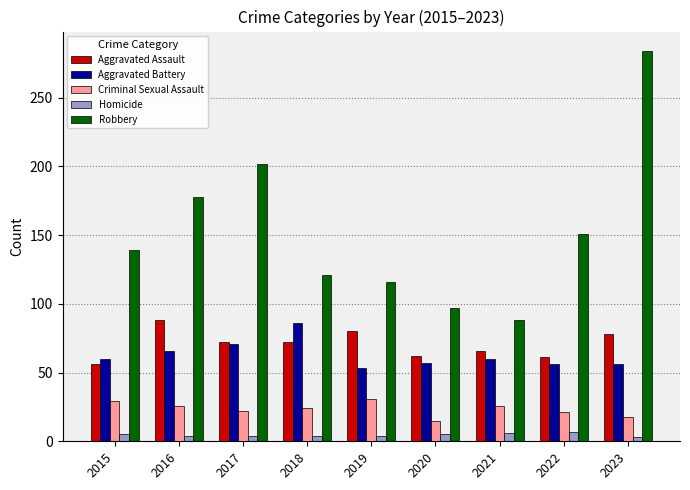

What is the difference between the second highest and minimum values in the Robbery series?

114